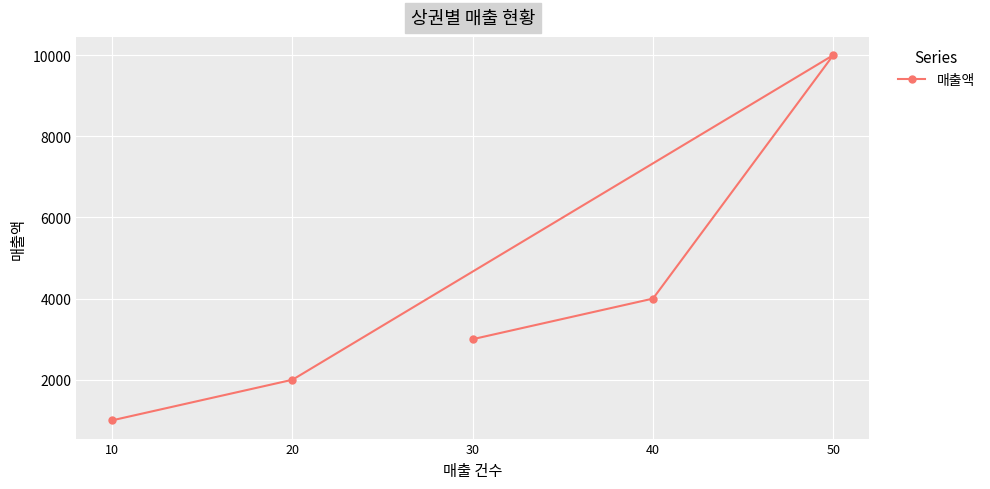

Does the chart display data point markers on the line(s)?

Yes